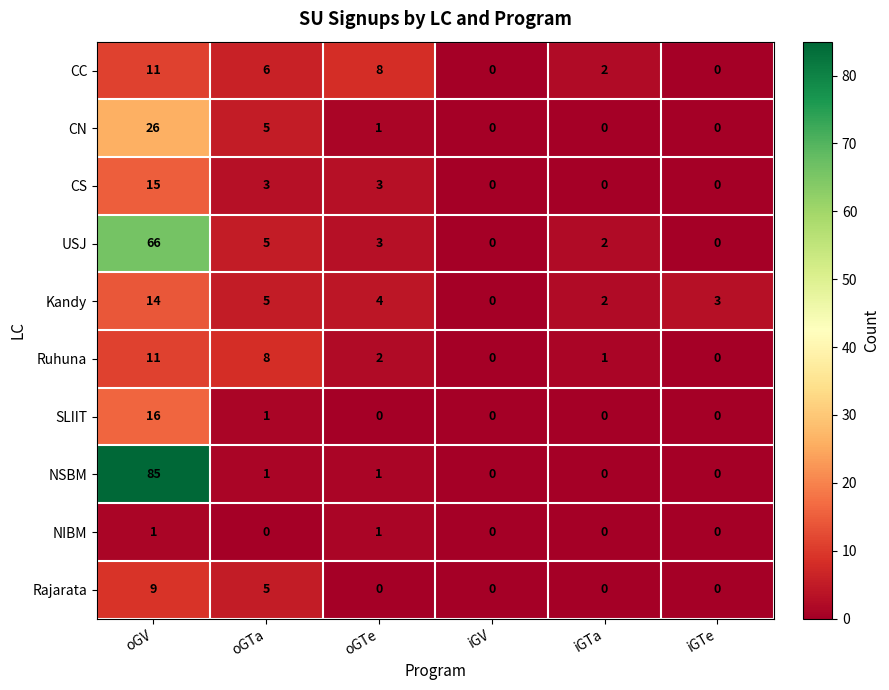

What is the difference between the second highest and second lowest values in the CN series?

5